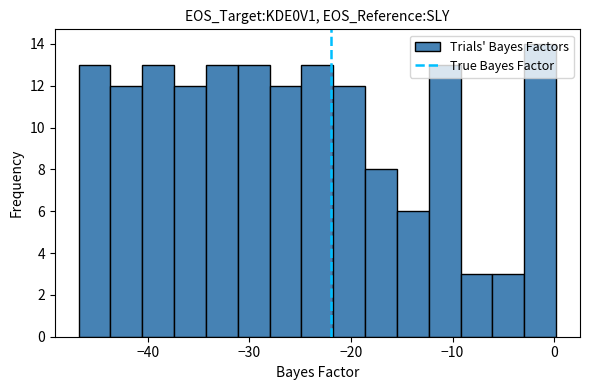

Read against the x-axis, roughly where is the centre of the tallest bar?

-1